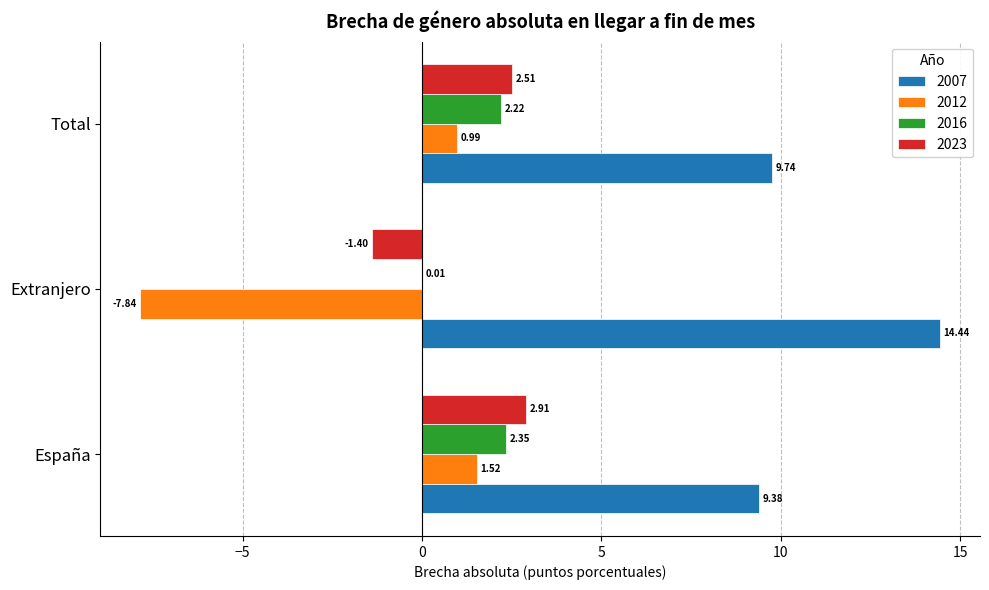

What is the sum of the 2007 values at Total and Extranjero?

24.2